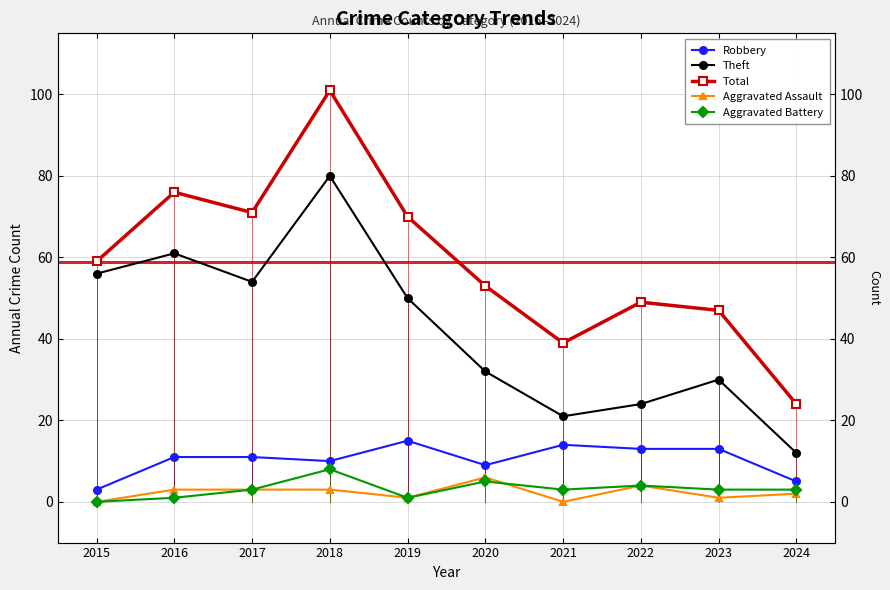

Reading left to right, what are all the values shown in this chart?

Robbery: 2015=3	2016=11	2017=11	2018=10	2019=15	2020=9	2021=14	2022=13	2023=13	2024=5
Theft: 2015=56	2016=61	2017=54	2018=80	2019=50	2020=32	2021=21	2022=24	2023=30	2024=12
Total: 2015=59	2016=76	2017=71	2018=101	2019=70	2020=53	2021=39	2022=49	2023=47	2024=24
Aggravated Assault: 2015=0	2016=3	2017=3	2018=3	2019=1	2020=6	2021=0	2022=4	2023=1	2024=2
Aggravated Battery: 2015=0	2016=1	2017=3	2018=8	2019=1	2020=5	2021=3	2022=4	2023=3	2024=3